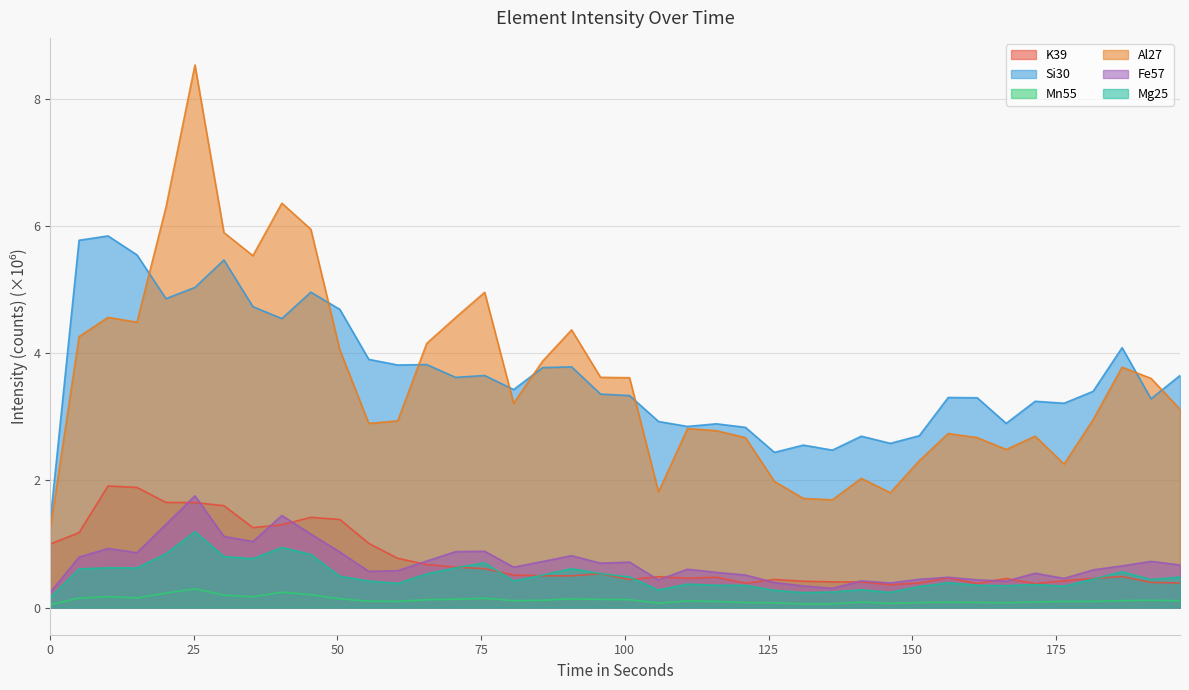

Rank the series at 136.098 from highest to lowest value.

Si30, Al27, K39, Fe57, Mg25, Mn55